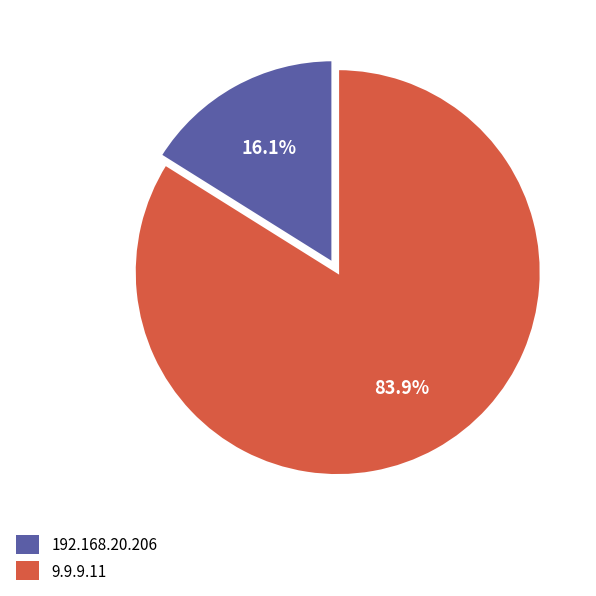

Is there a majority slice in this chart?

Yes